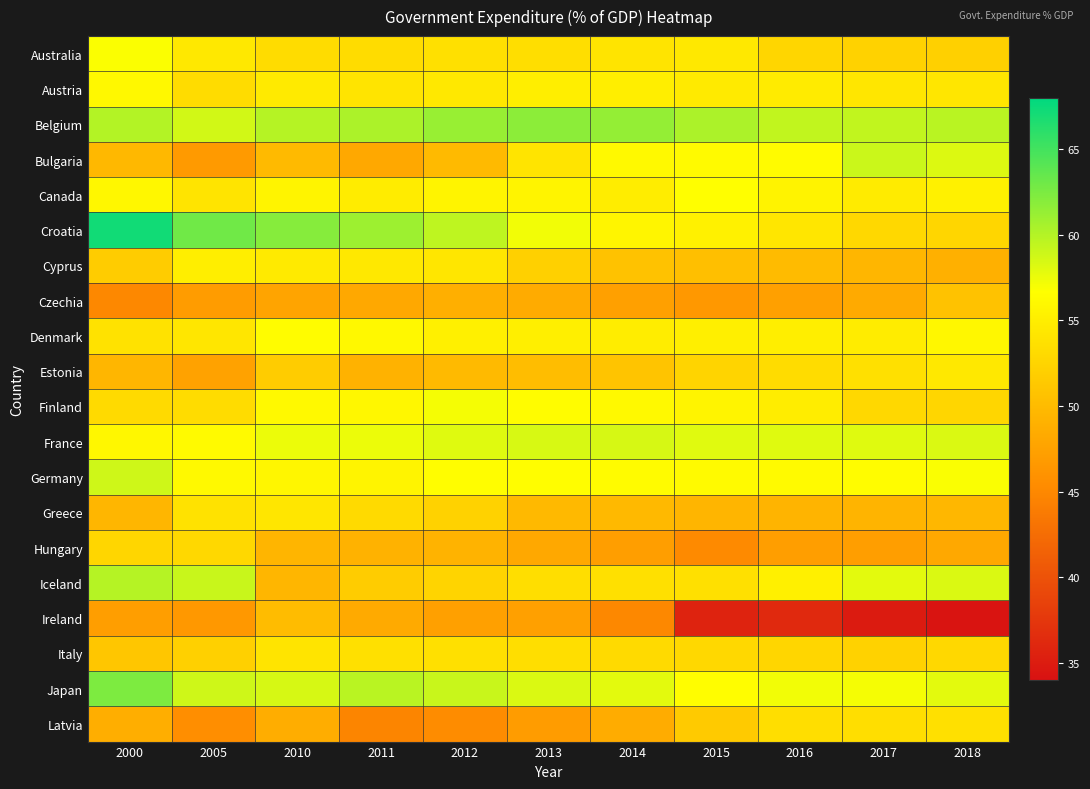

Reading right to left, extract all data points from this chart.

Australia: 2018=52.0	2017=52.2	2016=52.6	2015=54.5	2014=54.1	2013=53.4	2012=53.6	2011=53.3	2010=53.2	2005=54.5	2000=56.8
Austria: 2018=54.3	2017=54.3	2016=54.7	2015=54.6	2014=55.0	2013=55.0	2012=54.5	2011=54.0	2010=54.6	2005=53.3	2000=56.0
Belgium: 2018=59.7	2017=59.4	2016=59.4	2015=60.3	2014=61.4	2013=61.7	2012=61.2	2011=60.3	2010=59.9	2005=58.7	2000=60.0
Bulgaria: 2018=58.2	2017=59.0	2016=56.3	2015=56.2	2014=56.1	2013=54.1	2012=49.9	2011=48.2	2010=49.9	2005=46.7	2000=49.7
Canada: 2018=55.3	2017=54.7	2016=55.5	2015=56.6	2014=54.9	2013=55.6	2012=55.6	2011=54.8	2010=55.6	2005=54.0	2000=55.9
Croatia: 2018=52.7	2017=52.8	2016=54.3	2015=55.3	2014=55.7	2013=57.2	2012=59.5	2011=61.0	2010=62.0	2005=63.0	2000=67.2
Cyprus: 2018=48.9	2017=49.5	2016=50.0	2015=50.4	2014=50.7	2013=52.0	2012=54.3	2011=54.5	2010=54.6	2005=55.0	2000=51.7
Czechia: 2018=50.7	2017=48.3	2016=47.3	2015=46.5	2014=47.4	2013=48.4	2012=48.8	2011=48.1	2010=47.8	2005=46.9	2000=45.0
Denmark: 2018=55.9	2017=54.8	2016=55.0	2015=55.1	2014=54.9	2013=55.1	2012=55.2	2011=56.0	2010=56.4	2005=54.3	2000=53.9
Estonia: 2018=54.4	2017=53.7	2016=53.3	2015=52.5	2014=50.9	2013=50.2	2012=49.9	2011=49.1	2010=51.7	2005=47.5	2000=49.5
Finland: 2018=52.7	2017=52.9	2016=54.9	2015=55.6	2014=56.1	2013=56.4	2012=57.1	2011=55.9	2010=56.1	2005=53.3	2000=53.1
France: 2018=58.3	2017=58.1	2016=58.1	2015=58.0	2014=58.5	2013=58.4	2012=58.1	2011=57.5	2010=57.5	2005=56.2	2000=55.9
Germany: 2018=56.9	2017=56.4	2016=56.2	2015=56.2	2014=56.3	2013=56.5	2012=56.5	2011=55.6	2010=55.8	2005=56.1	2000=58.8
Greece: 2018=49.6	2017=49.3	2016=49.3	2015=49.4	2014=49.8	2013=49.8	2012=52.2	2011=53.1	2010=54.3	2005=53.9	2000=49.5
Hungary: 2018=48.2	2017=47.2	2016=47.1	2015=45.2	2014=47.2	2013=48.2	2012=49.2	2011=49.1	2010=49.4	2005=52.8	2000=52.6
Iceland: 2018=58.3	2017=57.9	2016=55.2	2015=53.7	2014=53.7	2013=53.5	2012=52.5	2011=51.7	2010=49.5	2005=59.1	2000=59.9
Ireland: 2018=34.3	2017=34.9	2016=36.2	2015=35.6	2014=45.0	2013=47.3	2012=47.4	2011=48.3	2010=50.1	2005=46.5	2000=47.2
Italy: 2018=52.8	2017=52.2	2016=52.7	2015=52.9	2014=53.0	2013=53.4	2012=53.7	2011=53.6	2010=54.1	2005=52.1	2000=51.1
Japan: 2018=57.9	2017=57.1	2016=57.2	2015=56.5	2014=57.9	2013=58.3	2012=59.1	2011=59.7	2010=58.5	2005=58.8	2000=62.4
Latvia: 2018=53.6	2017=53.4	2016=53.4	2015=51.4	2014=48.5	2013=46.9	2012=45.3	2011=44.7	2010=48.6	2005=45.6	2000=48.7